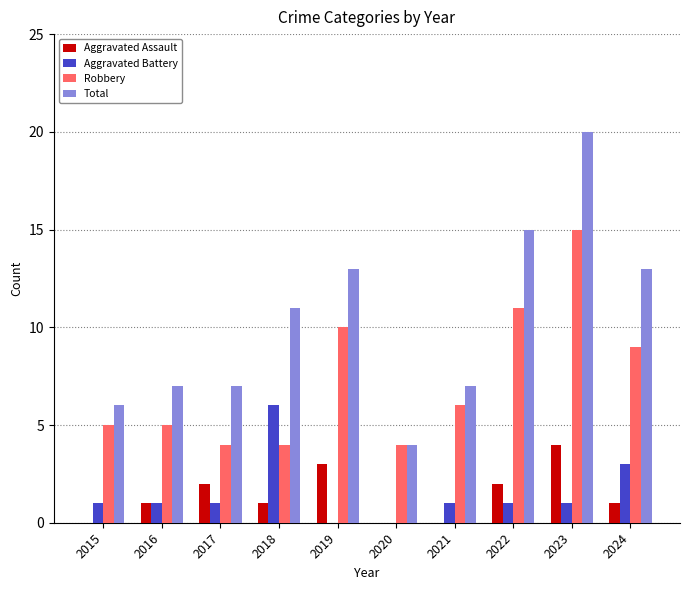

The Aggravated Assault series shows 1 at 2022. True or false?

False